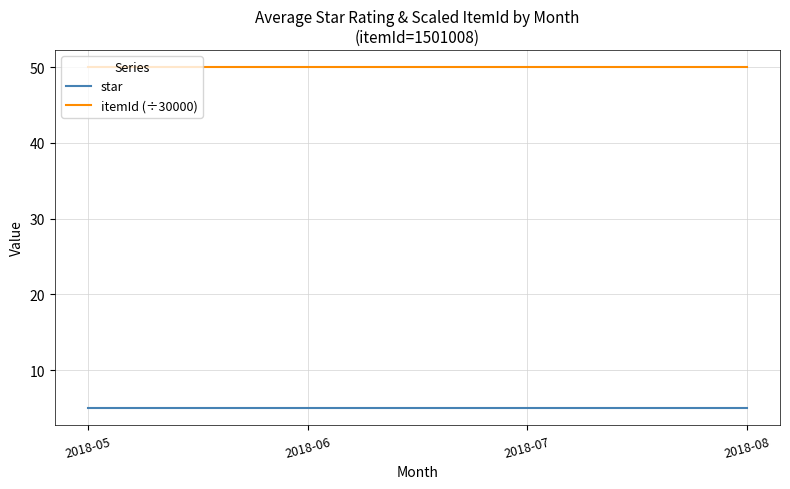

What is the sum of all itemId (÷30000) values?

200.1